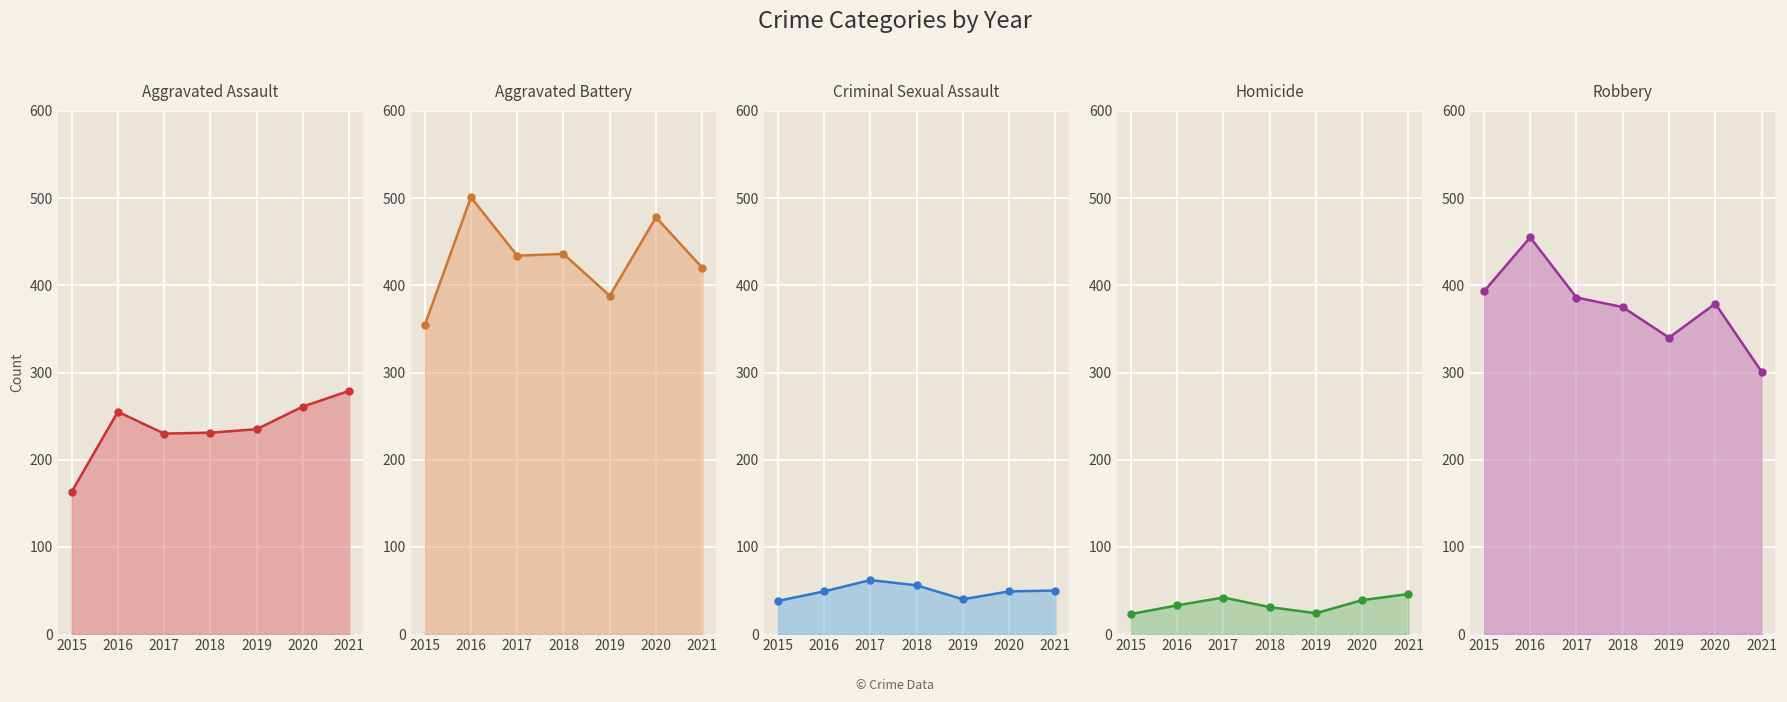

True or false: Aggravated Battery has more than 1 points higher than both neighbors.

True